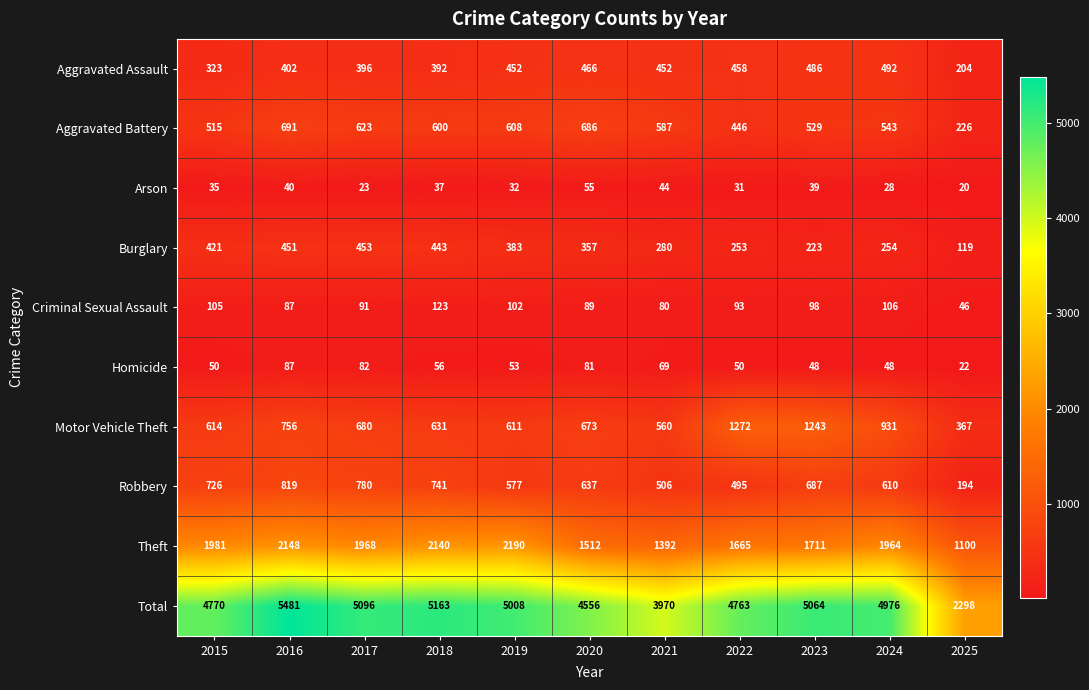

What value does the Homicide series have at 2019, to the nearest 10?

50